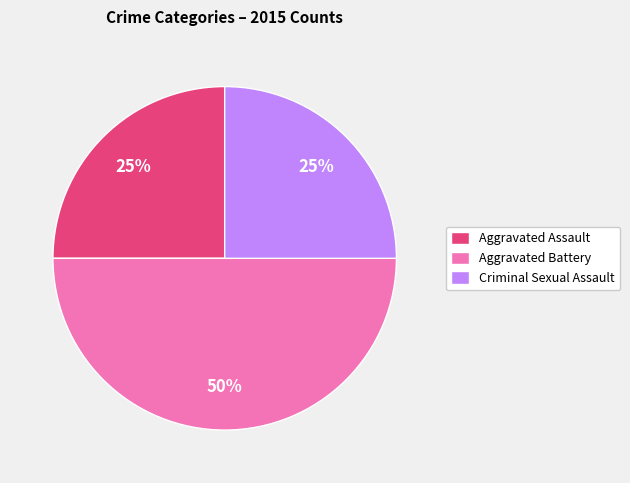

To the nearest percent, what is the difference between the largest and smallest slice percentages?

25%